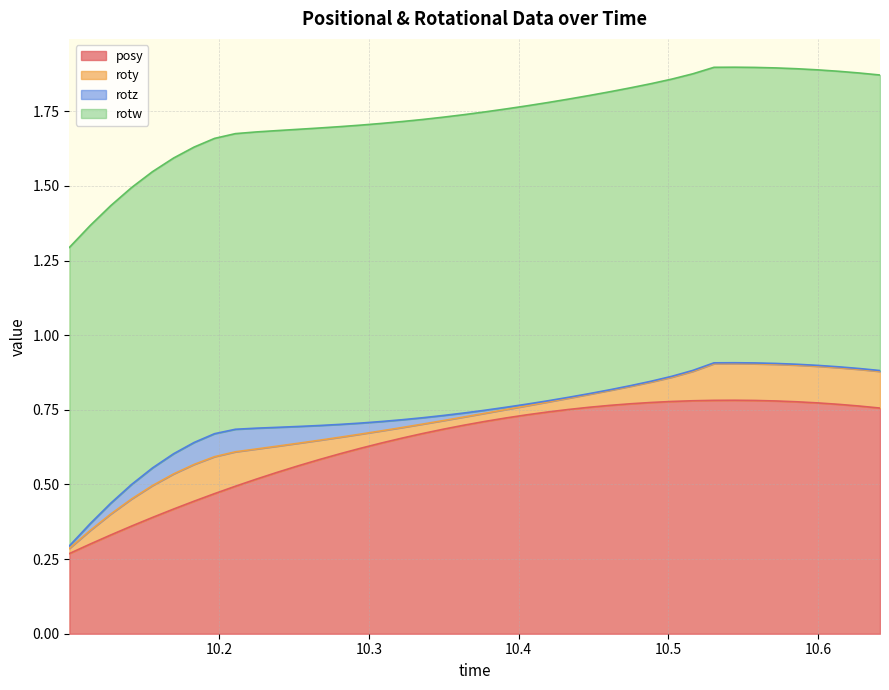

What is the total value across all series at 10.51636?

1.9